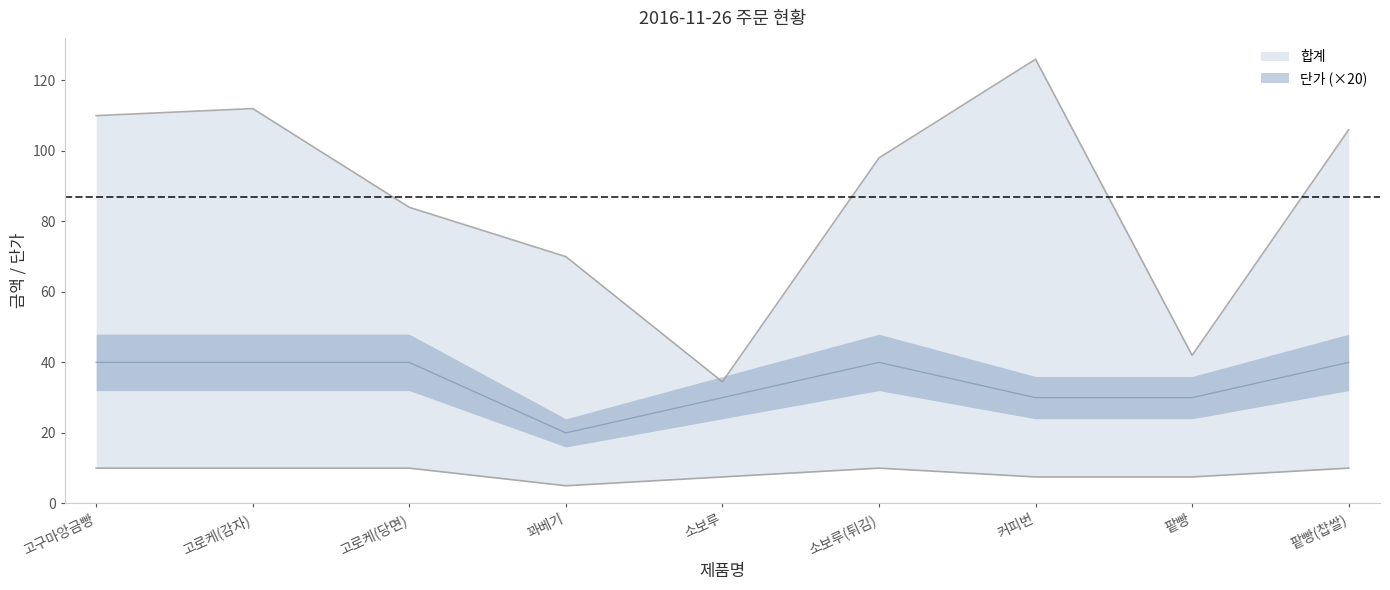

Rank the series by their maximum value, from highest to lowest.

합계, 단가